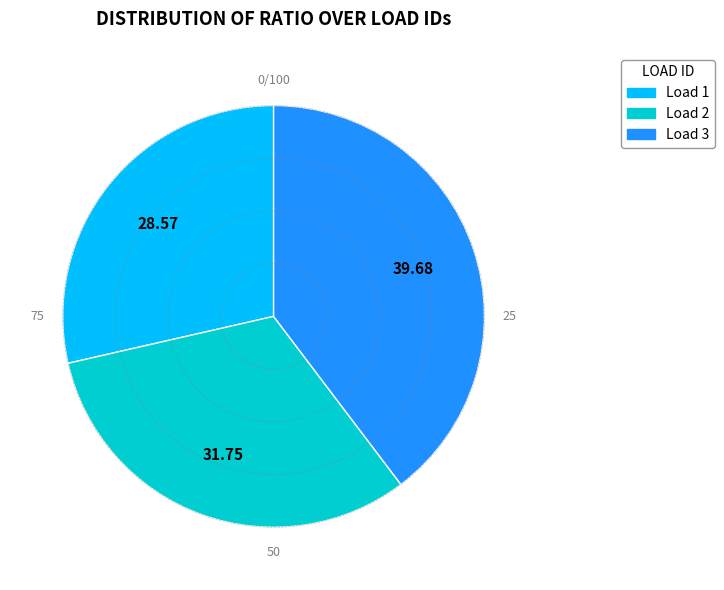

Which has a higher value, Load 3 or Load 2?

Load 3